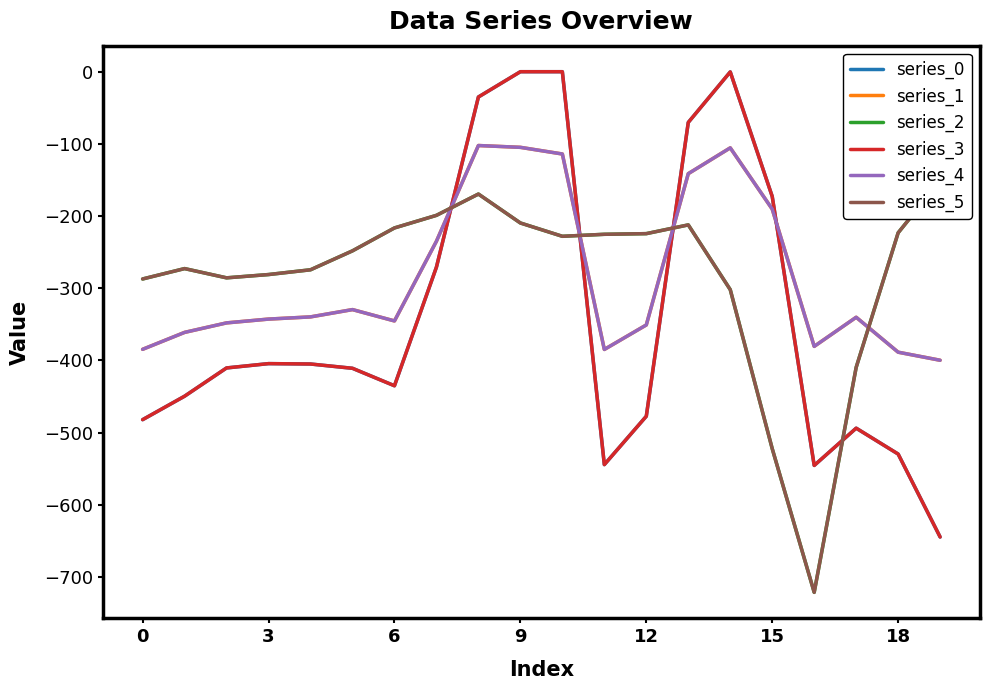

In series_1, how many points are higher than both neighbors (excluding endpoints)?

4